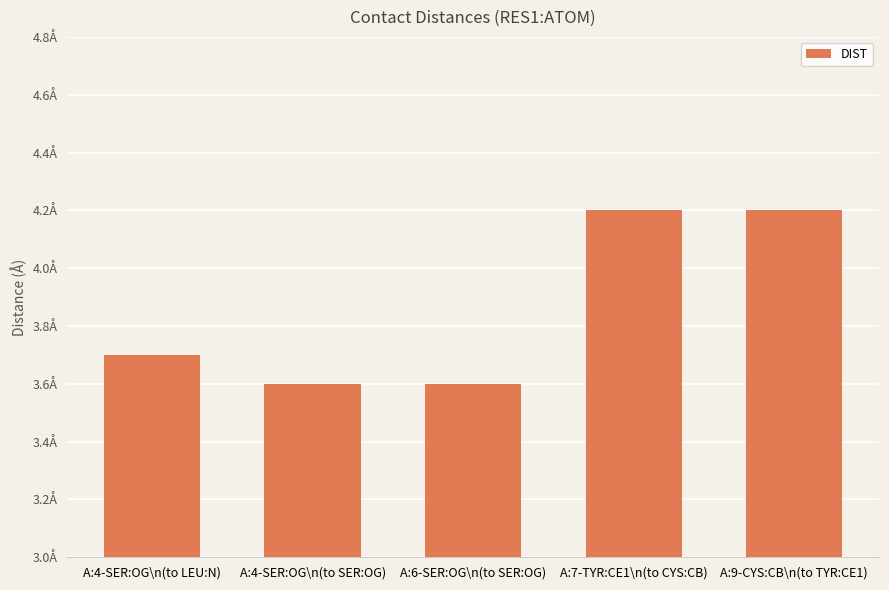

Does the chart contain any negative values?

No